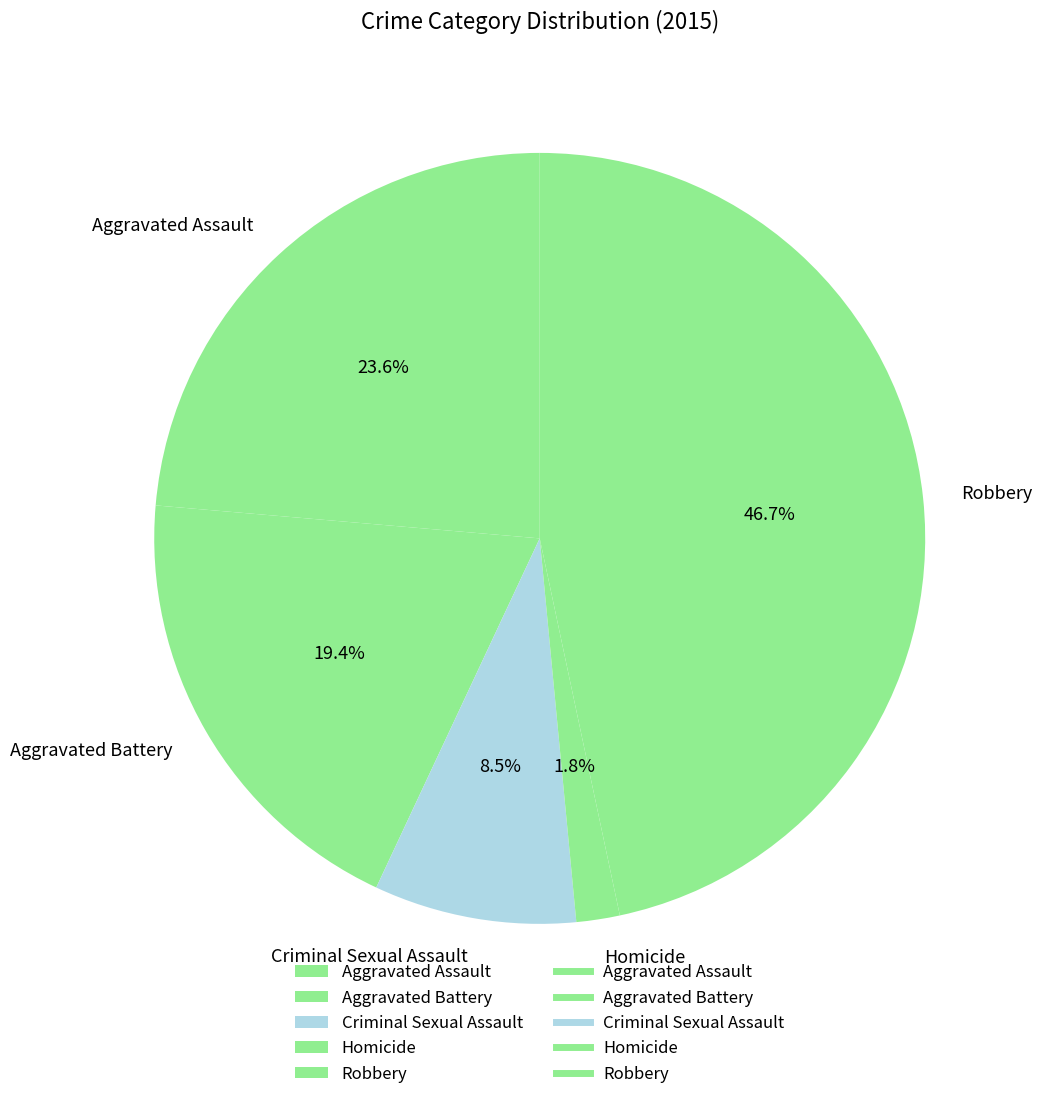

Does Aggravated Assault account for over 50% of the chart?

No